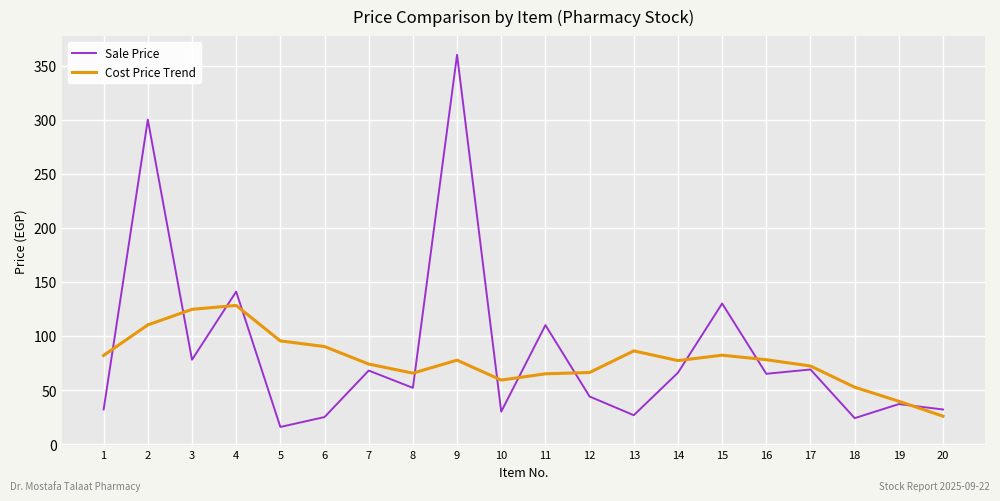

List the series in order of their peak value, highest first.

Sale Price, Cost Price Trend